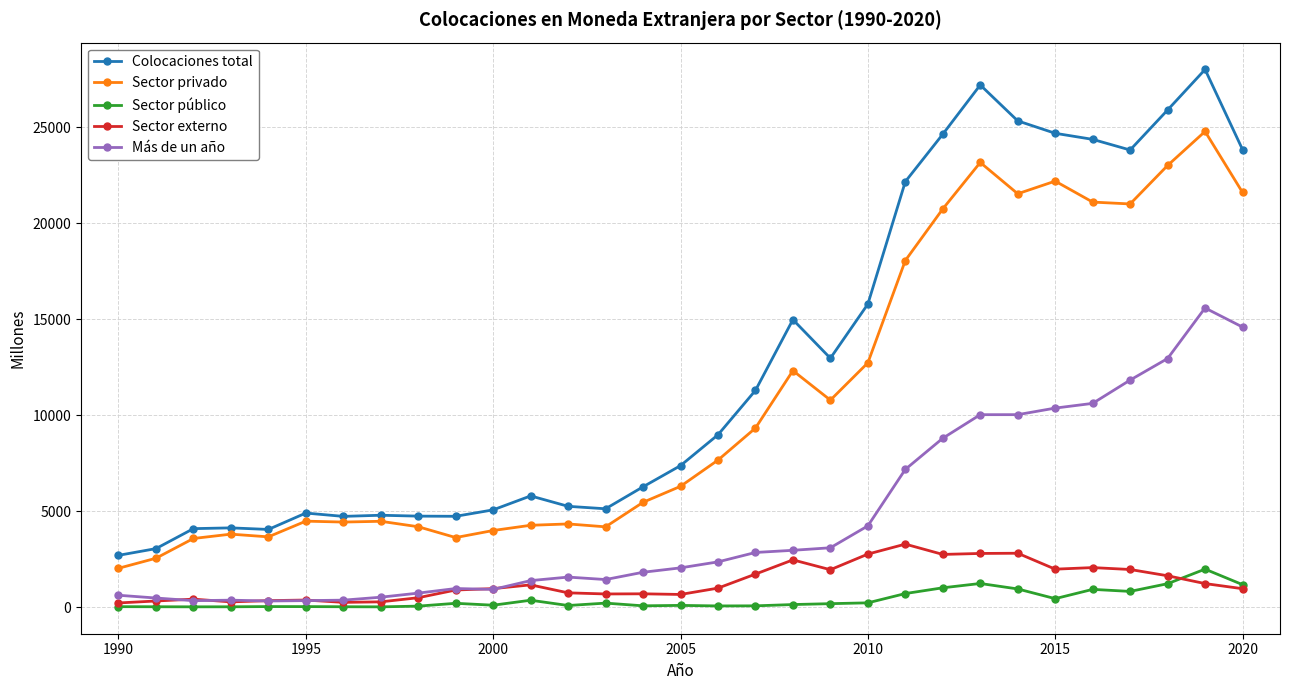

How many series are shown in this chart?

5